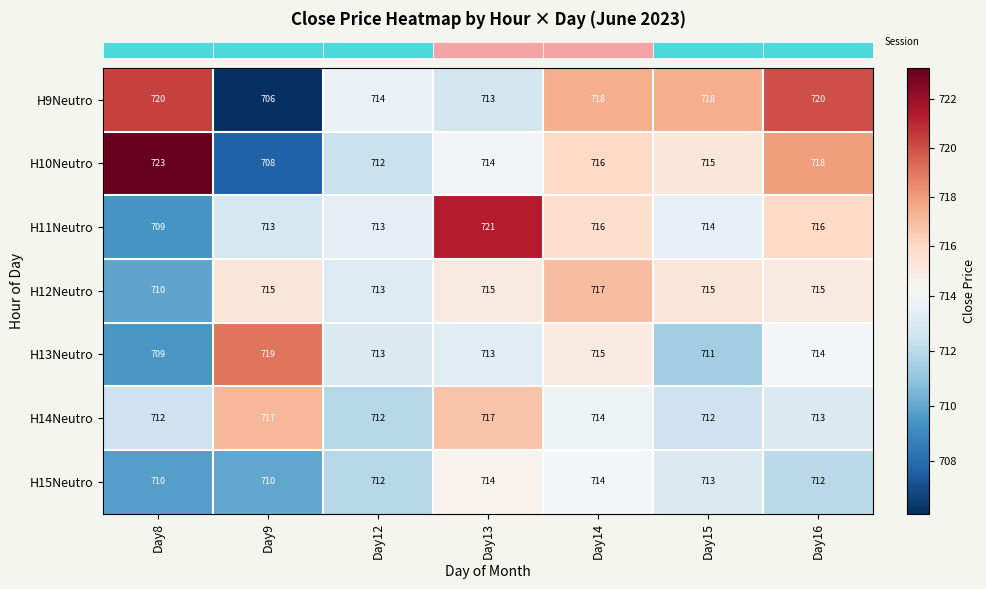

What is the average value of the H14Neutro series?

714